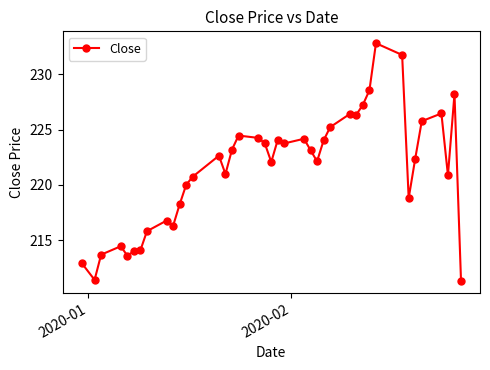

Does the chart display data point markers on the line(s)?

Yes